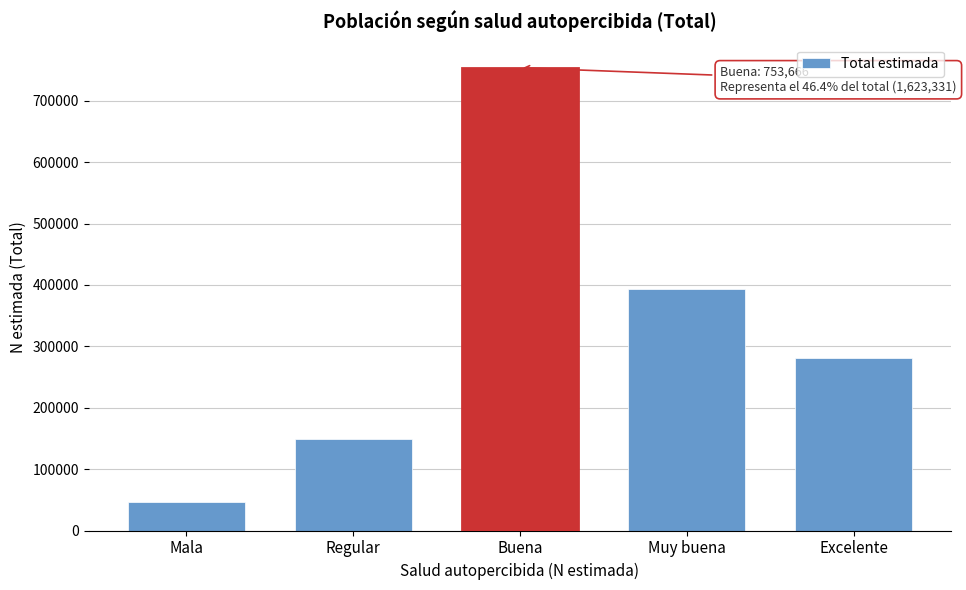

Reading left to right, transcribe all the data shown in this chart.

45827	149813	753666	392695	281330